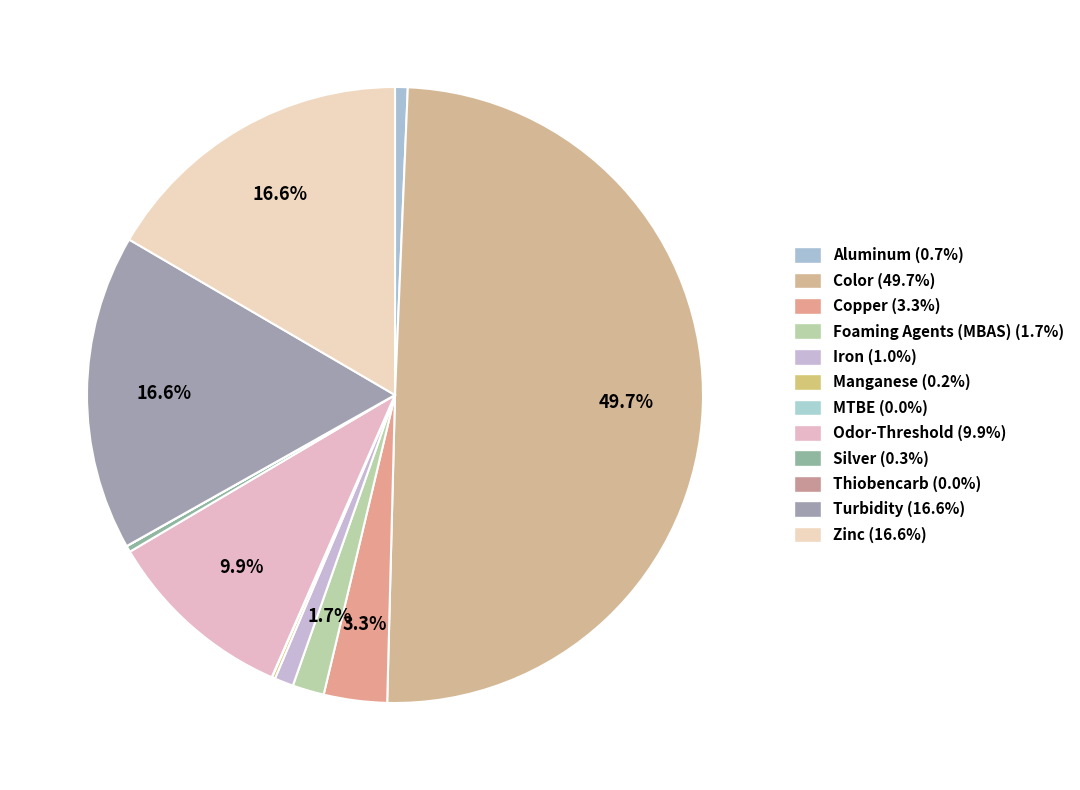

Between MTBE and Odor-Threshold, which is larger?

Odor-Threshold